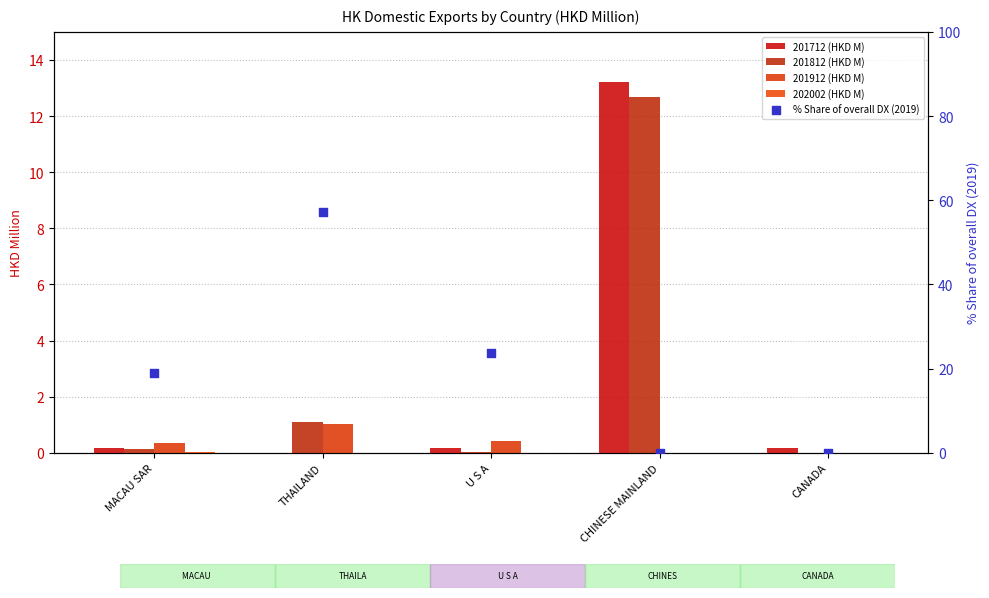

At which category is the sum across all series the highest?

THAILAND